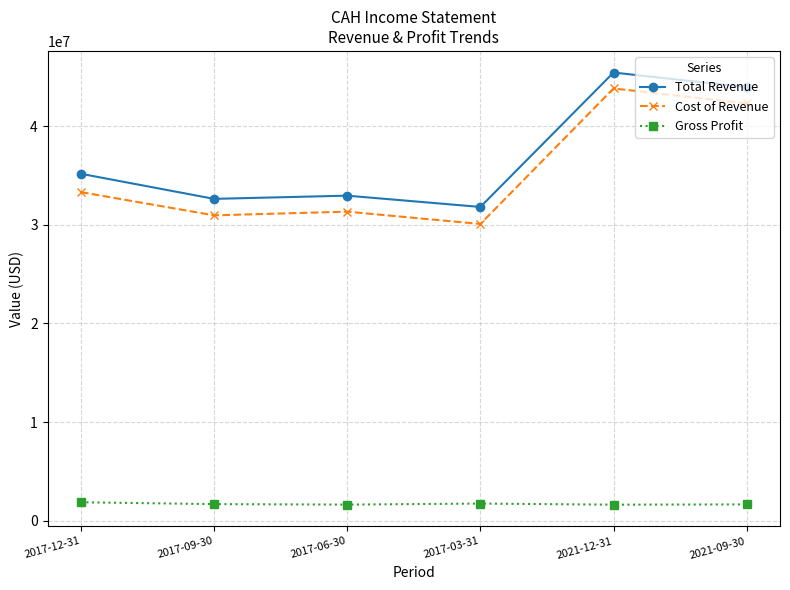

Which label corresponds to the largest value in the chart?

2021-12-31